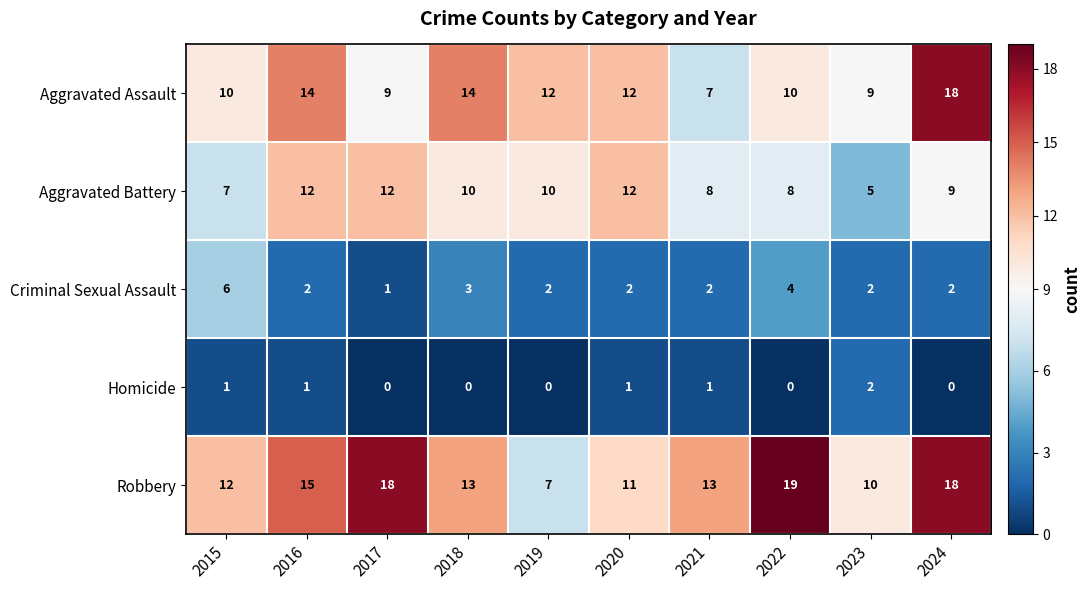

Which label corresponds to the largest value in the chart?

2022